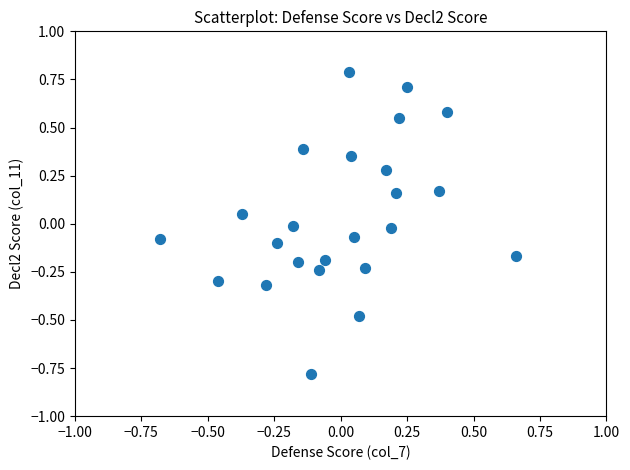

What is the range of Y values (max minus min)?

1.6